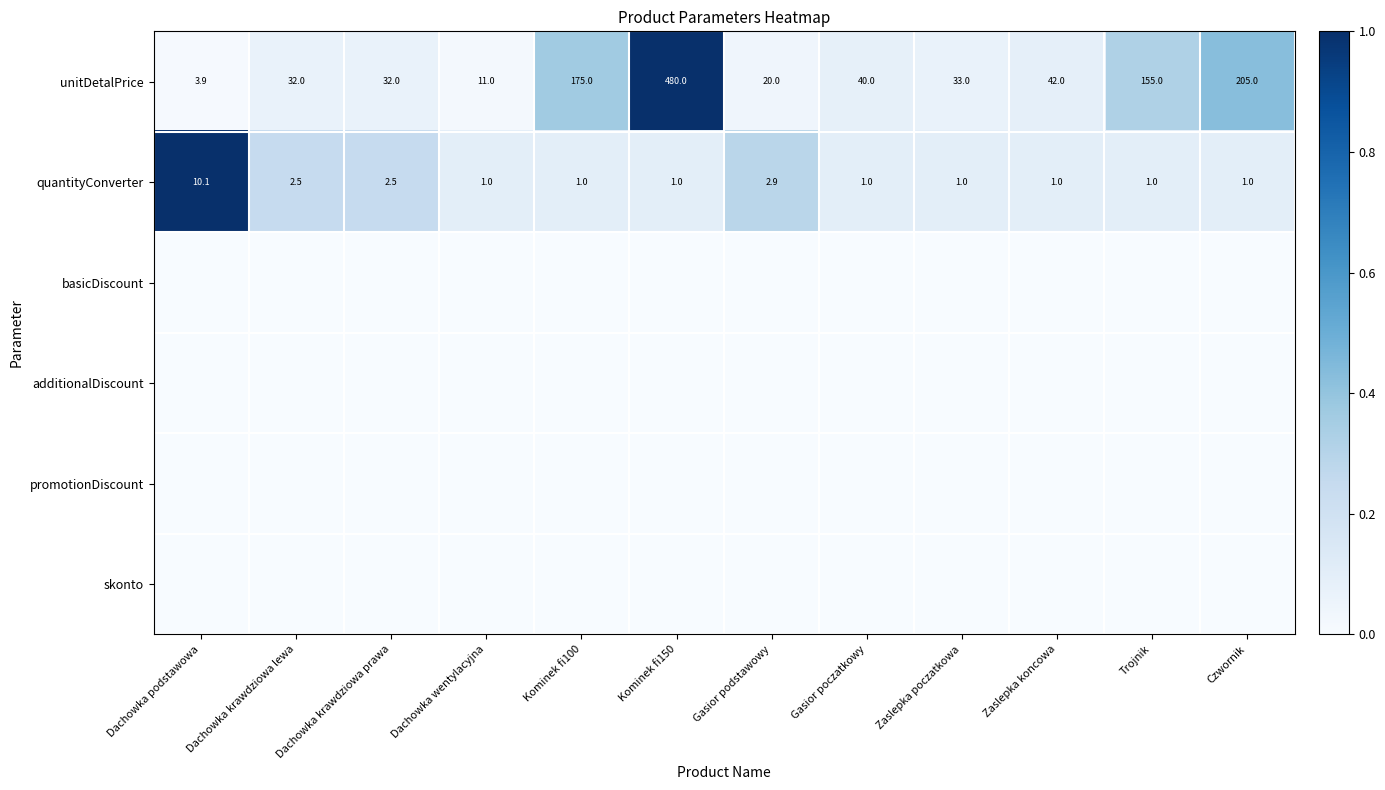

Is it true that quantityConverter equals 2.5 at Dachowka krawdziowa lewa?

True